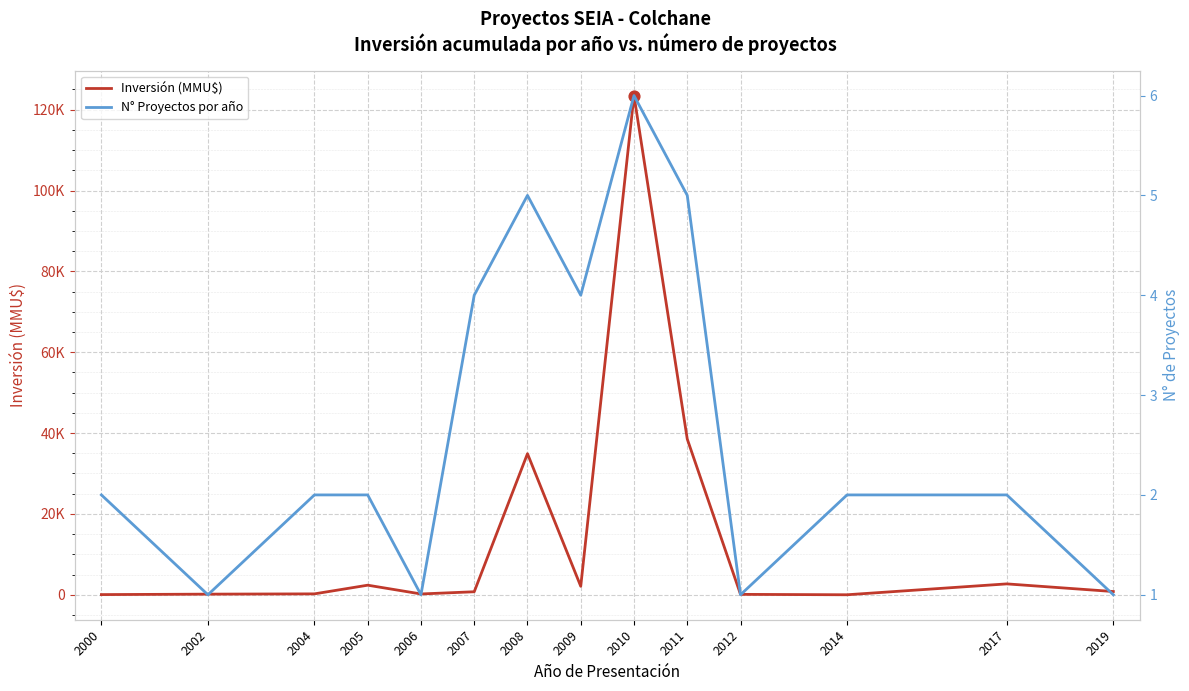

What are all the series names shown in the legend?

Inversión (MMU$), N° Proyectos por año